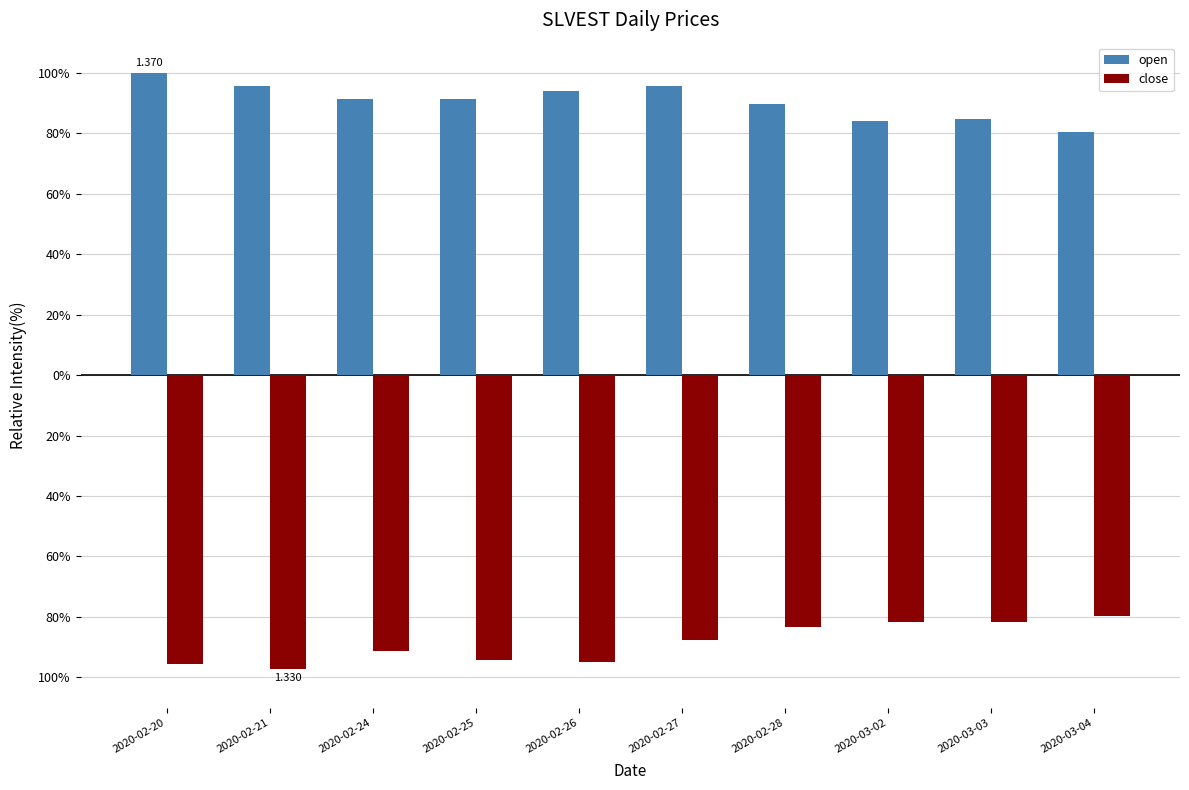

What is the difference between the close values at 2020-02-28 and 2020-02-27?

4.4